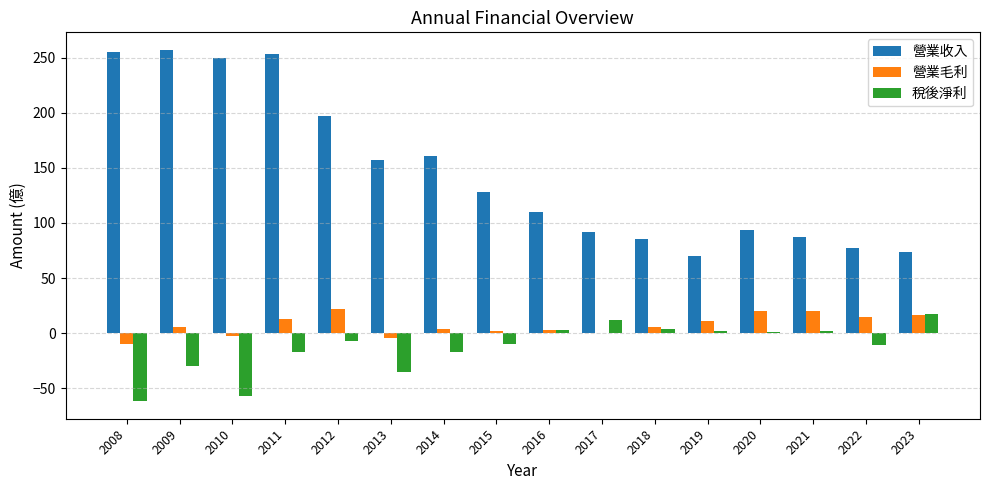

How many categories are shown in the chart?

16